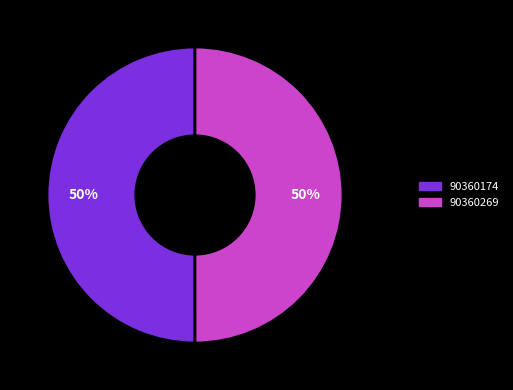

Is the sum of 90360174 and 90360269 greater than half?

Yes